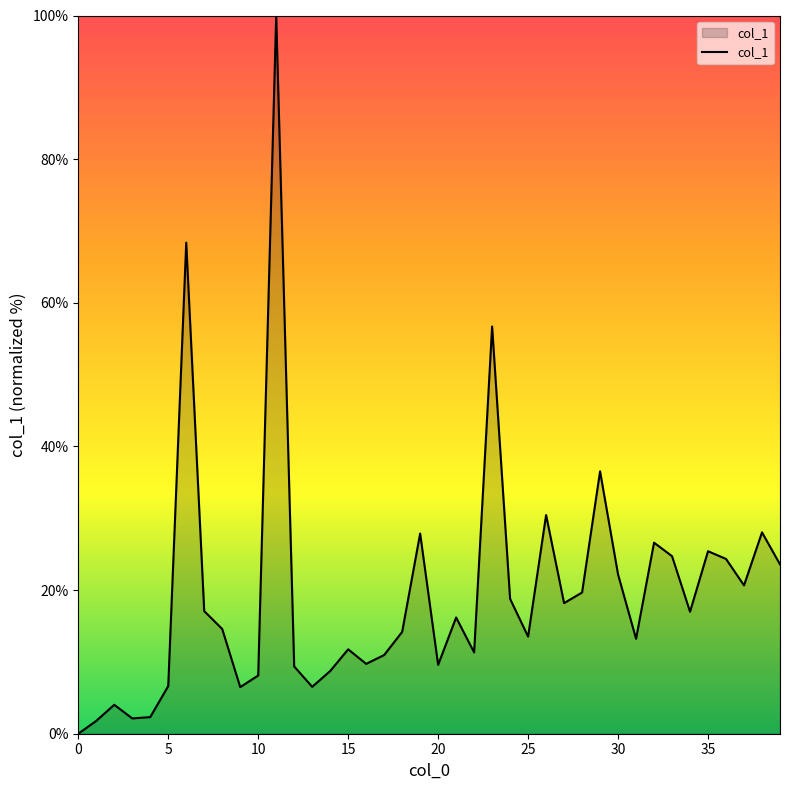

What is the maximum value shown in the chart?

100.0